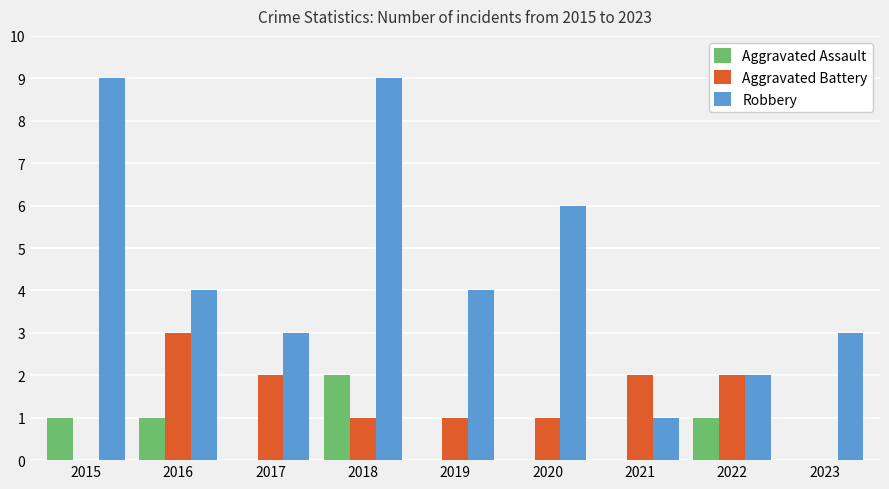

Is it true that Aggravated Assault equals -1 at 2019?

False